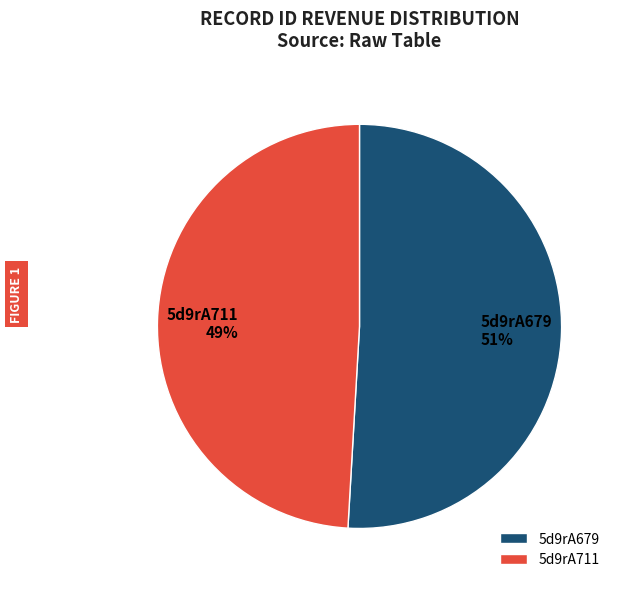

How many slices are in this pie chart?

2